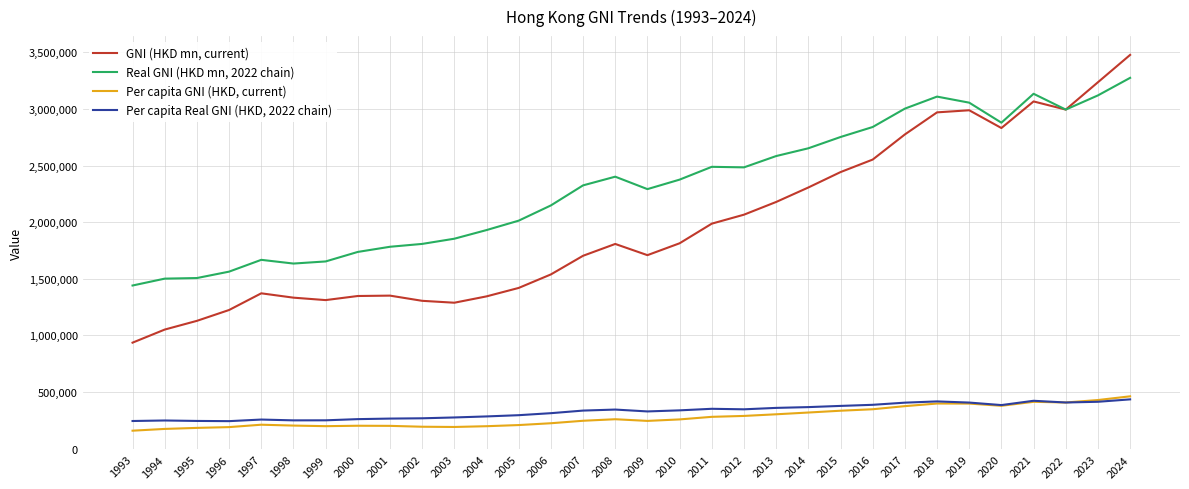

True or false: GNI (HKD mn, current) has more than 1 interior local peaks.

True